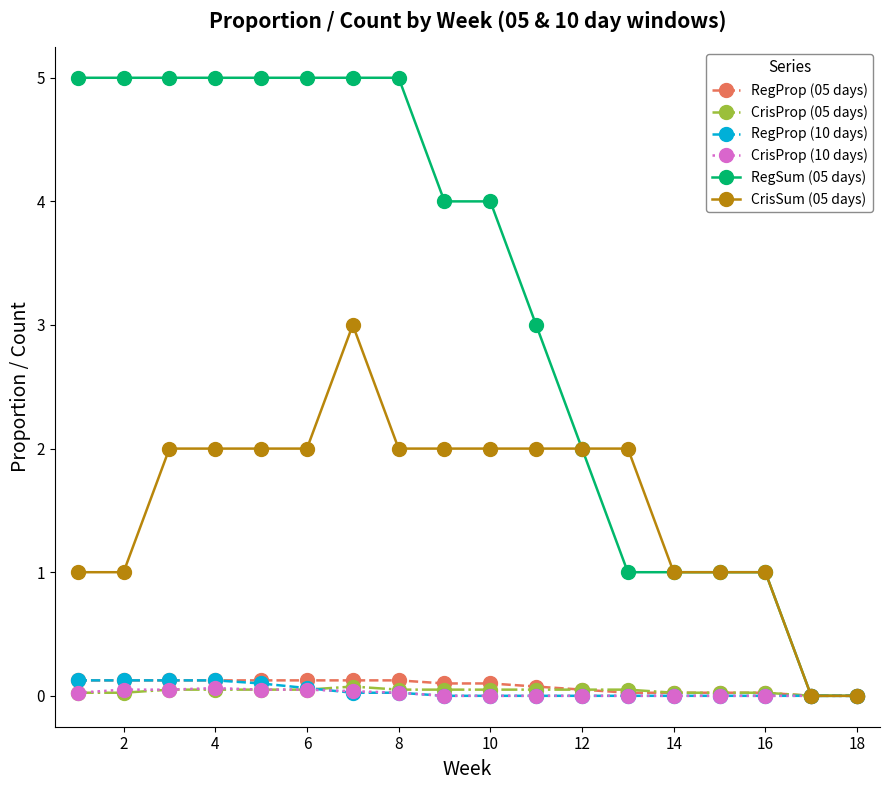

Which series has the largest total across all categories?

RegSum (05 days)